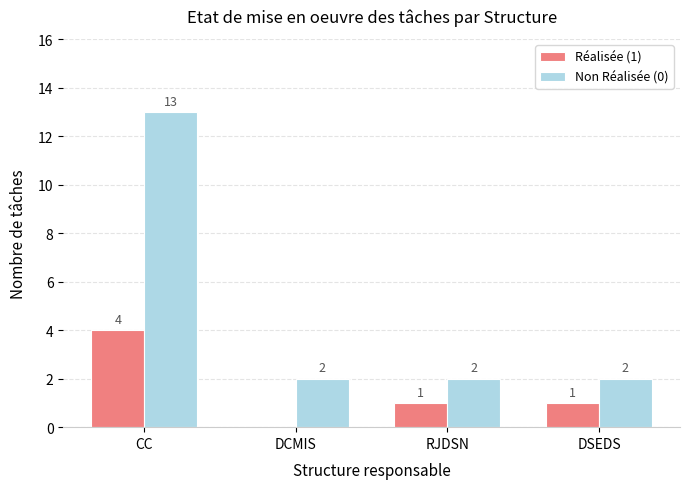

Which series changed the most between CC and DSEDS?

Non Réalisée (0)